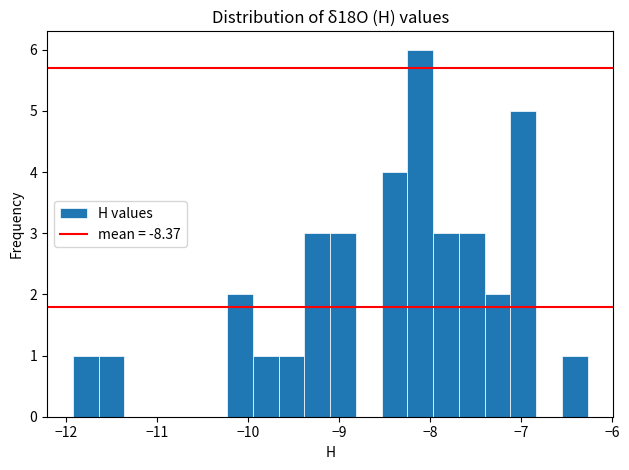

Around what value on the x-axis is the tallest bar? Give the approximate position of its centre, as read against the axis.

-8.1